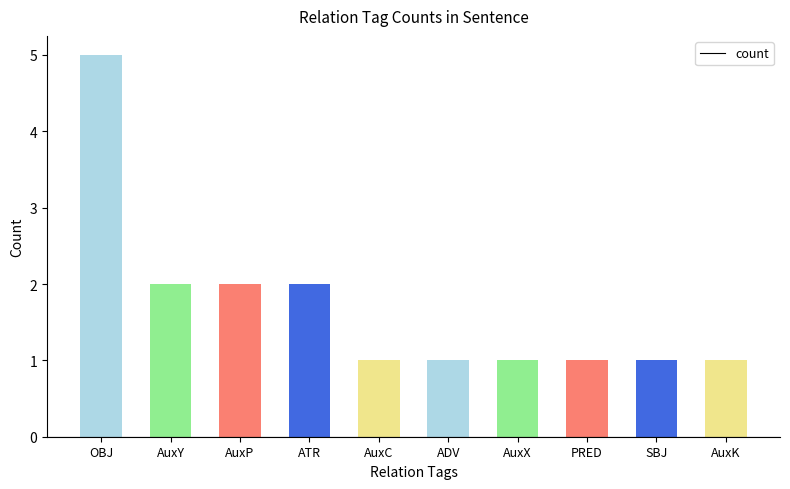

Does the chart contain any negative values?

No